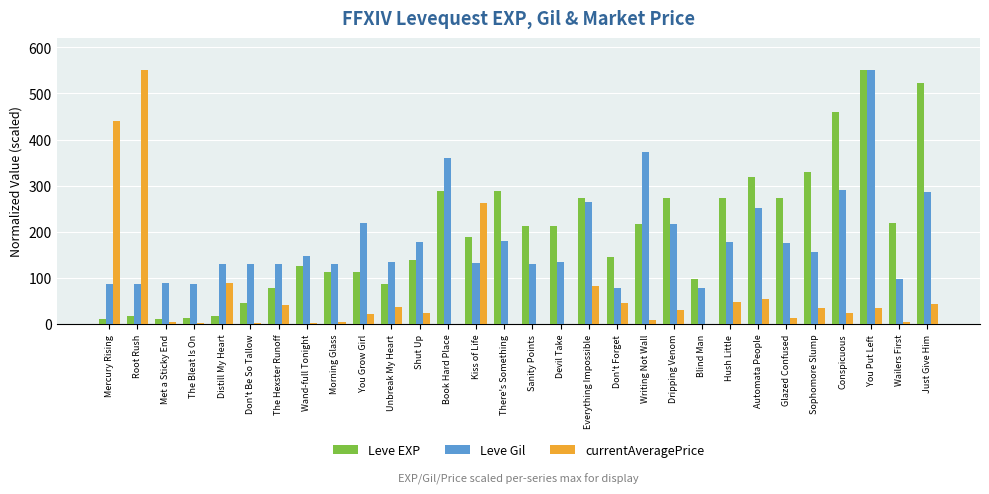

What is the sum of the Leve EXP values at Distill My Heart and Met a Sticky End?

28.0